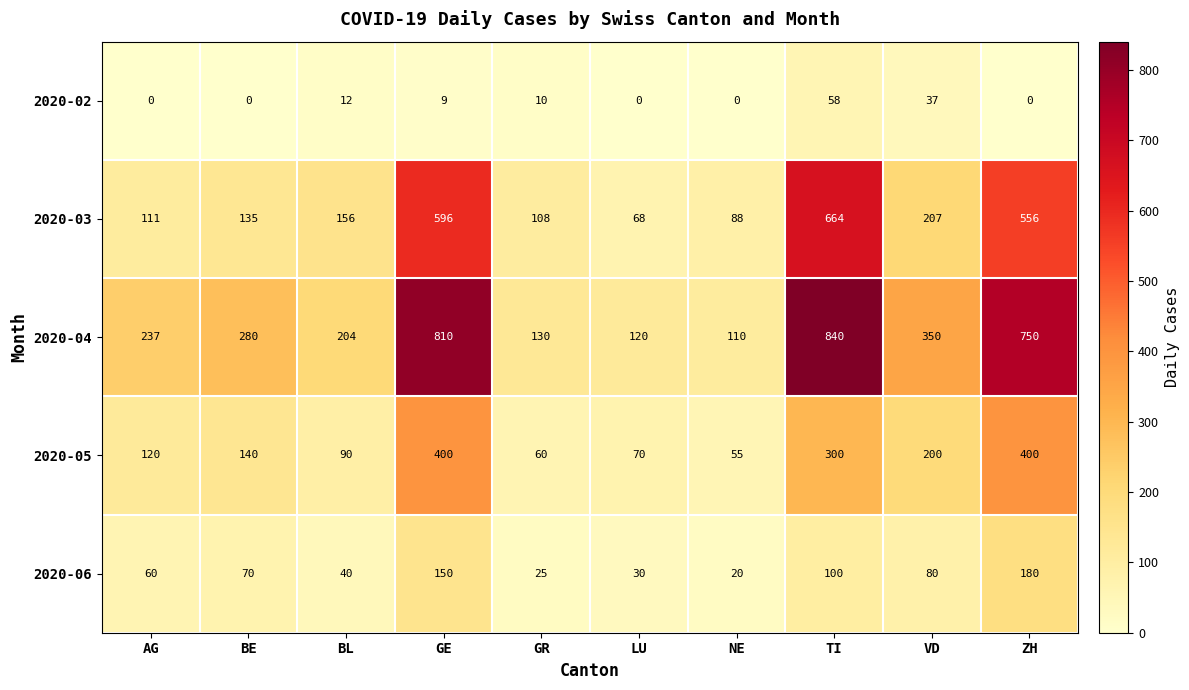

At which category is the sum across all series the highest?

GE